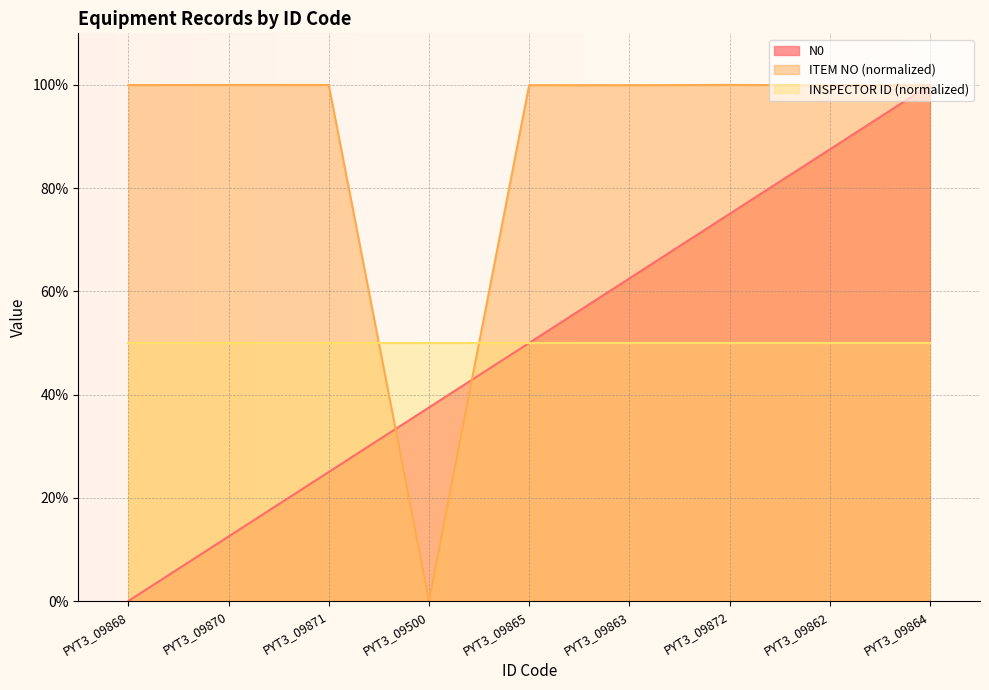

What is the label of the 4th point from the left?

PYT3_09500